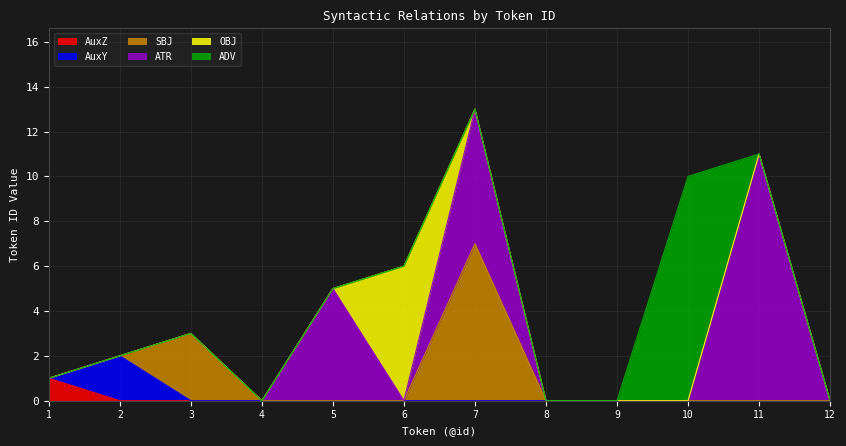

Between 1 and 10, which series saw the biggest shift?

ADV